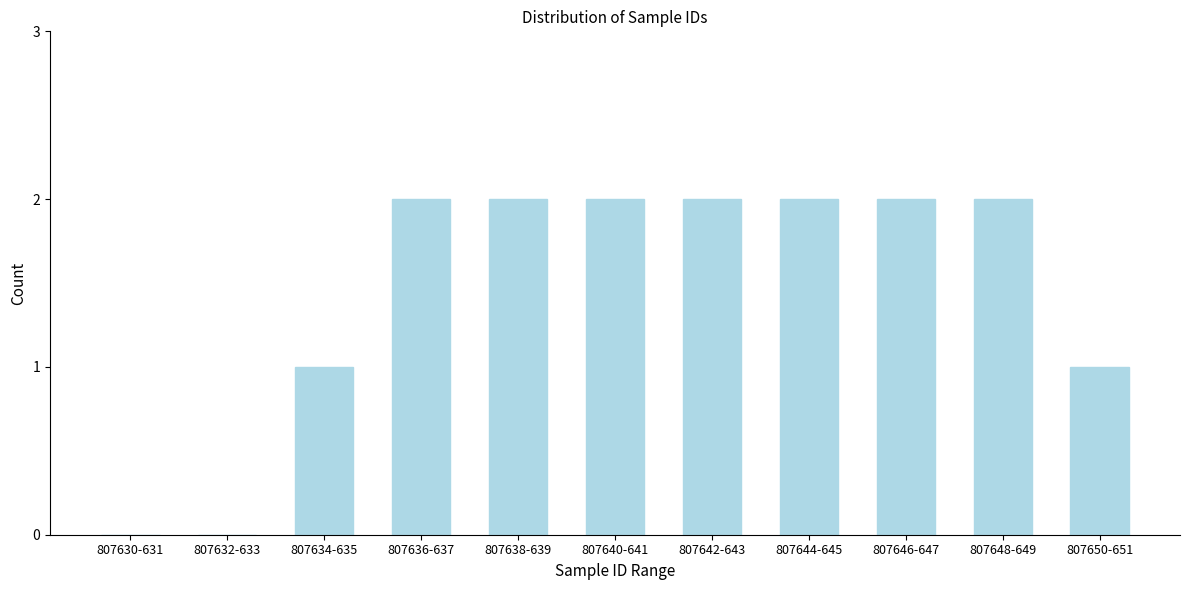

Reading right to left, list all the values displayed in this chart.

807650-651=1	807648-649=2	807646-647=2	807644-645=2	807642-643=2	807640-641=2	807638-639=2	807636-637=2	807634-635=1	807632-633=0	807630-631=0